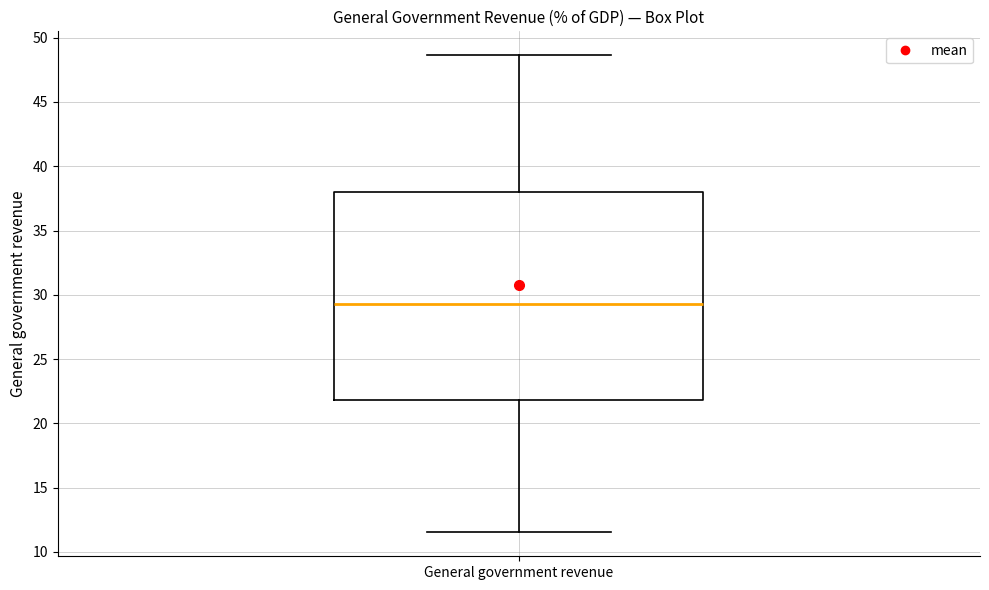

Transcribe this box plot: give where the median line is, the range the box spans, and where the two whiskers end, as read against the y-axis. The values are not printed on the chart, so give them approximately, as read against the axis.

median 29.5, box 22.0 to 38.0, whiskers 11.5 to 48.5